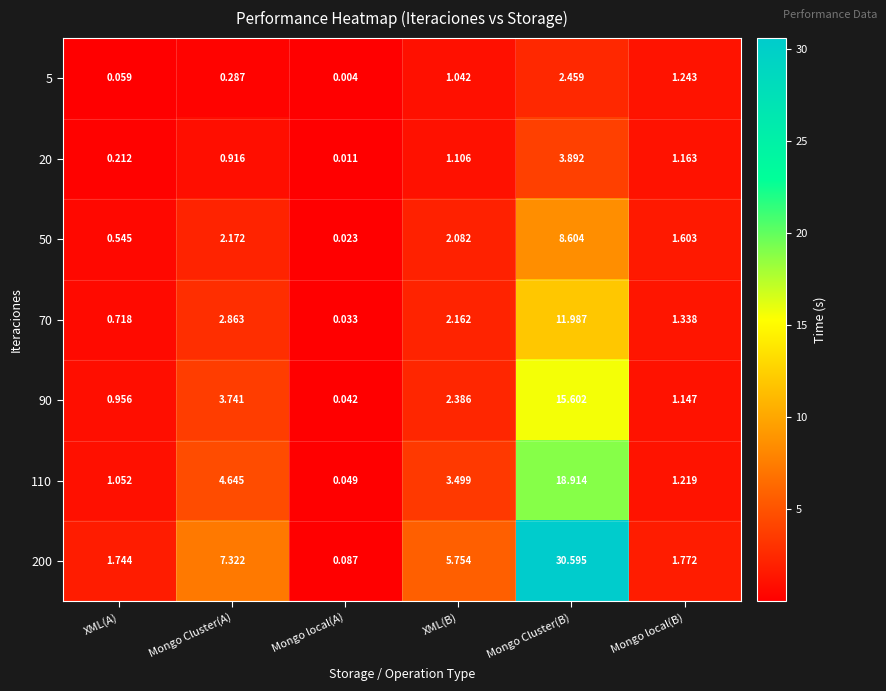

At which category is the sum across all series the highest?

Mongo Cluster(B)